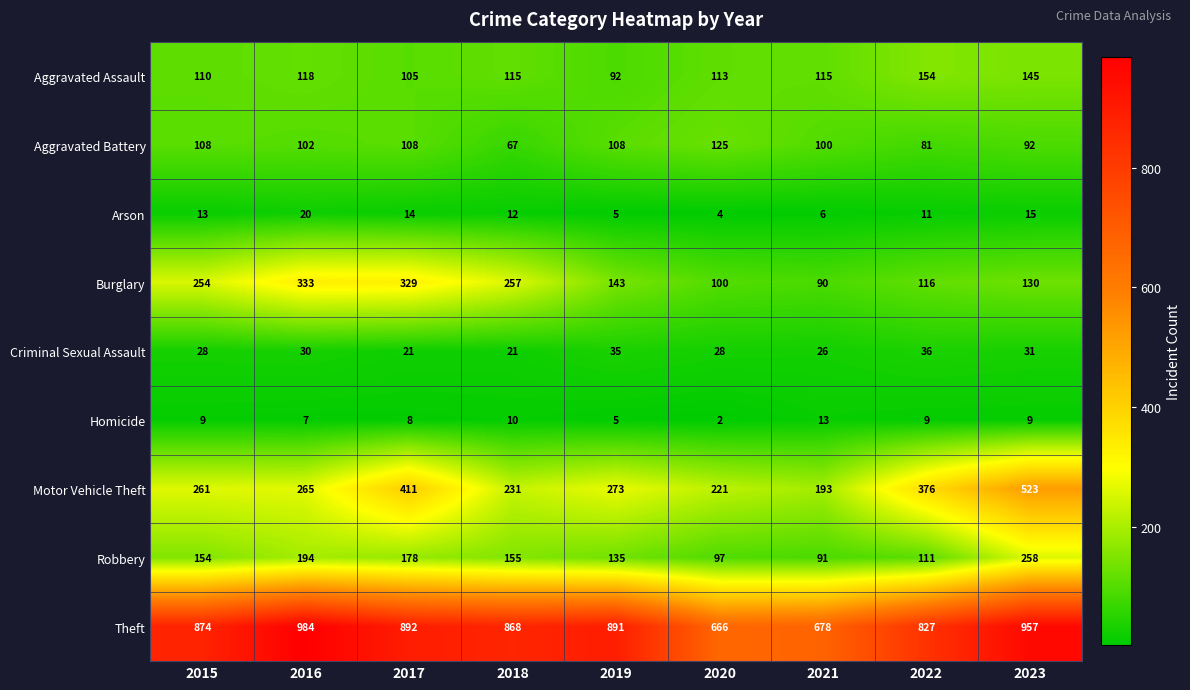

What is the difference between the second highest and minimum values in the Arson series?

11